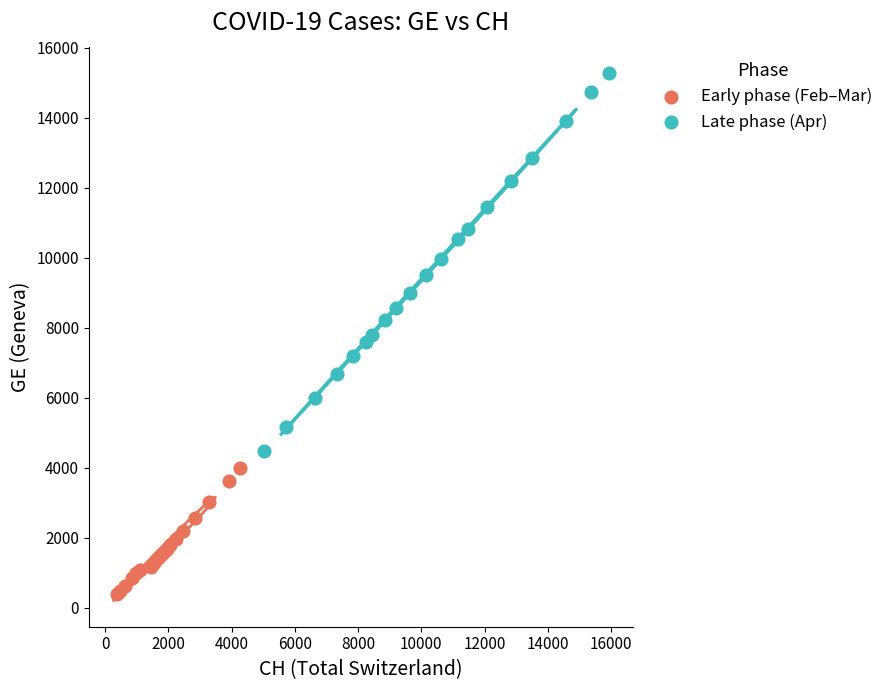

What are all the series names shown in the legend?

Early phase (Feb–Mar), Late phase (Apr)